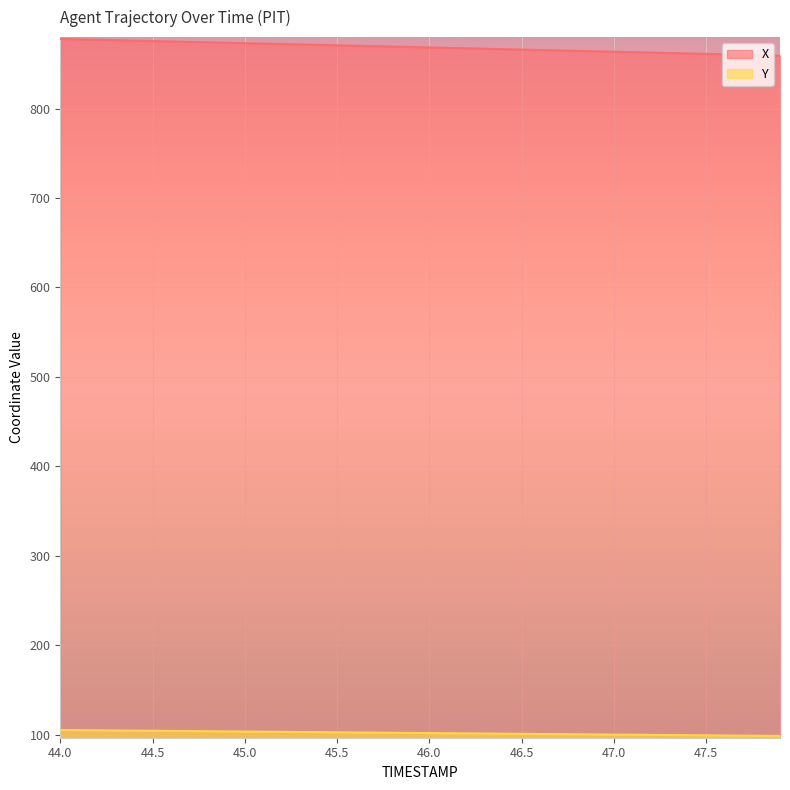

Does the chart display data point markers on the line(s)?

No